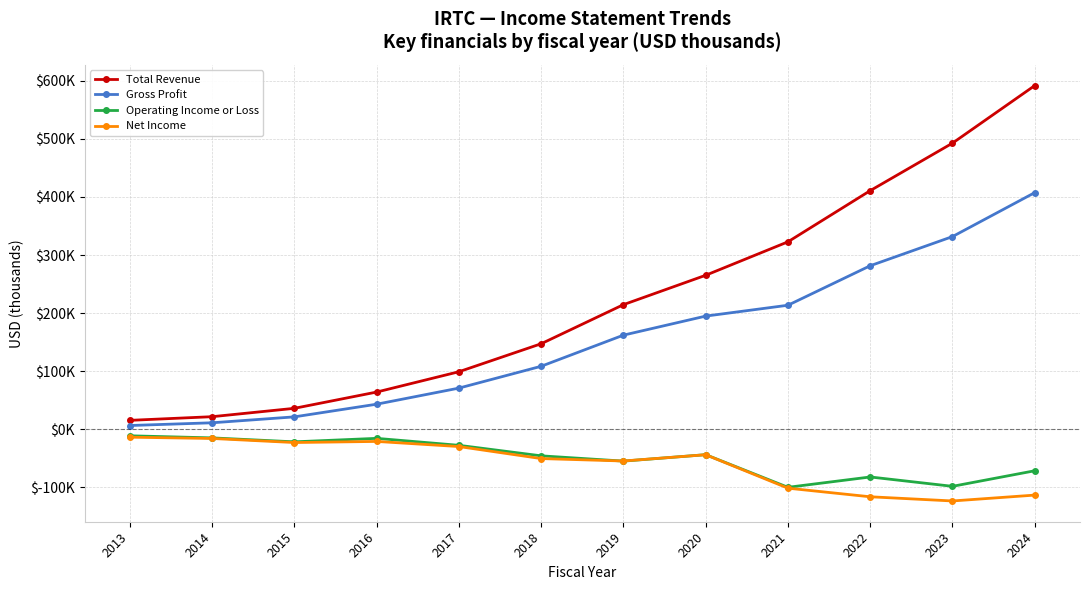

Is this an area chart (filled region under the line)?

No